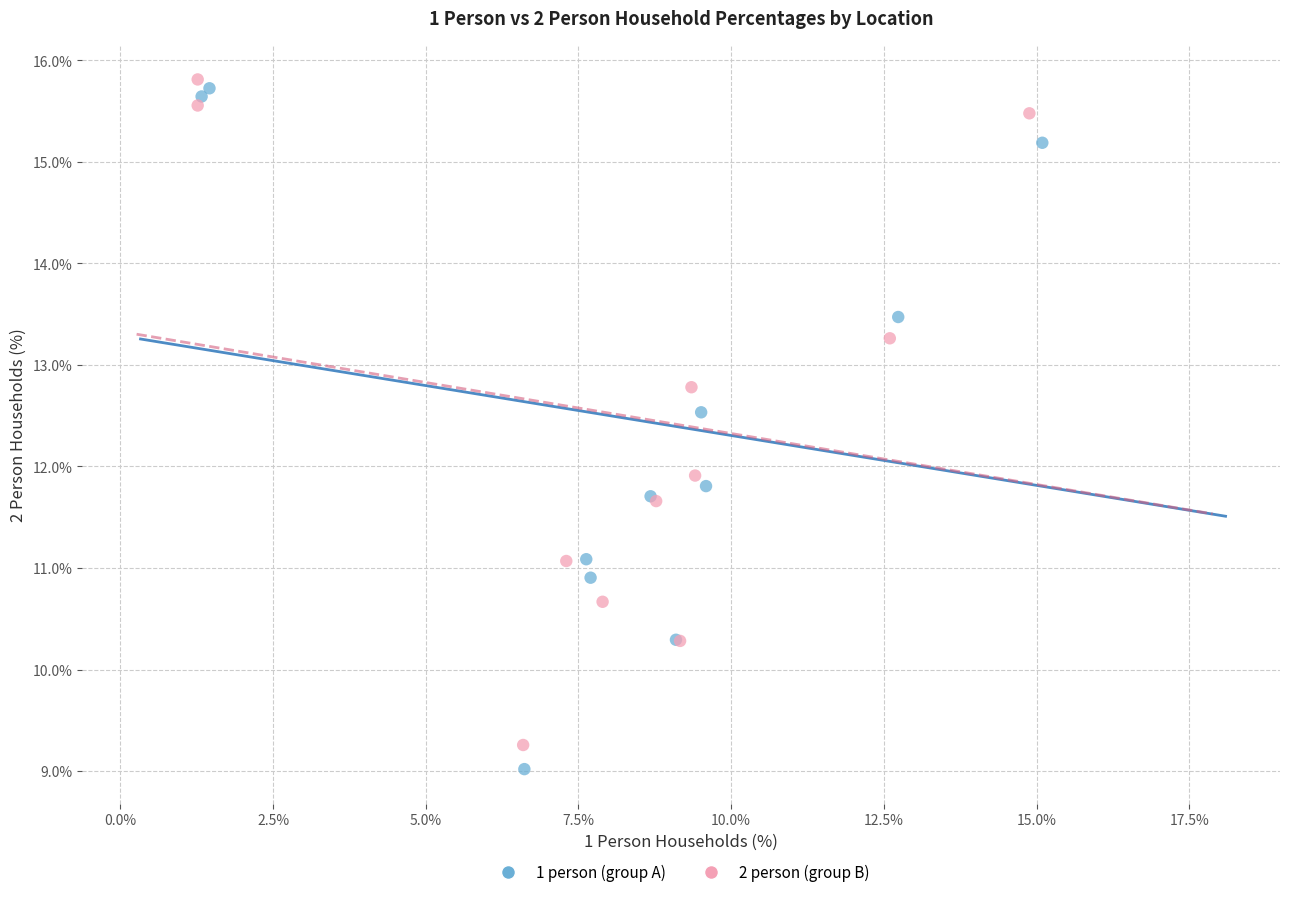

Which series has the widest spread of Y values?

1 person (group A)